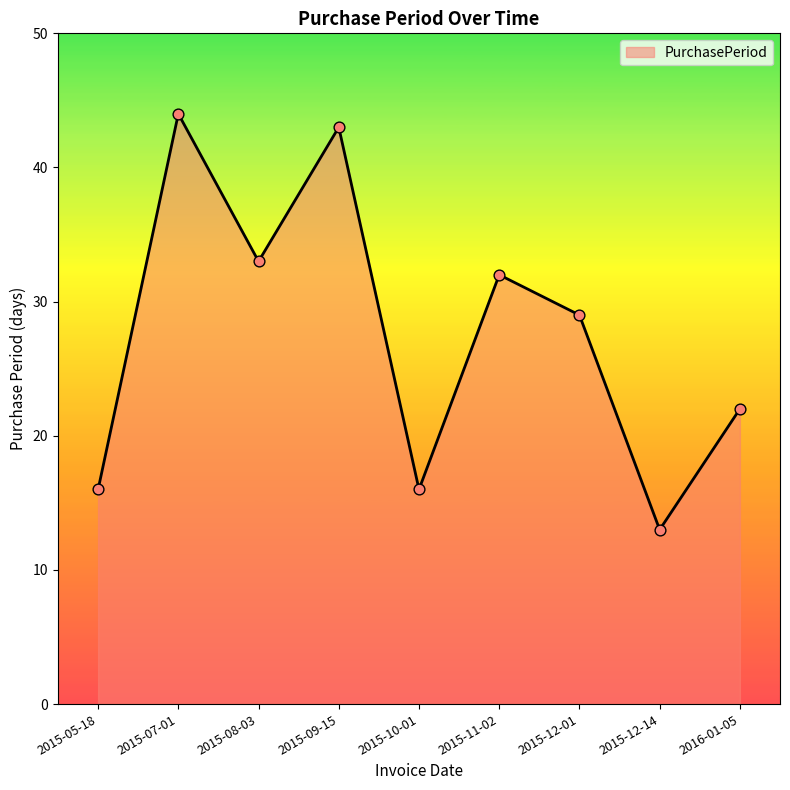

What is the change in value from 2015-09-15 to 2016-01-05?

-21